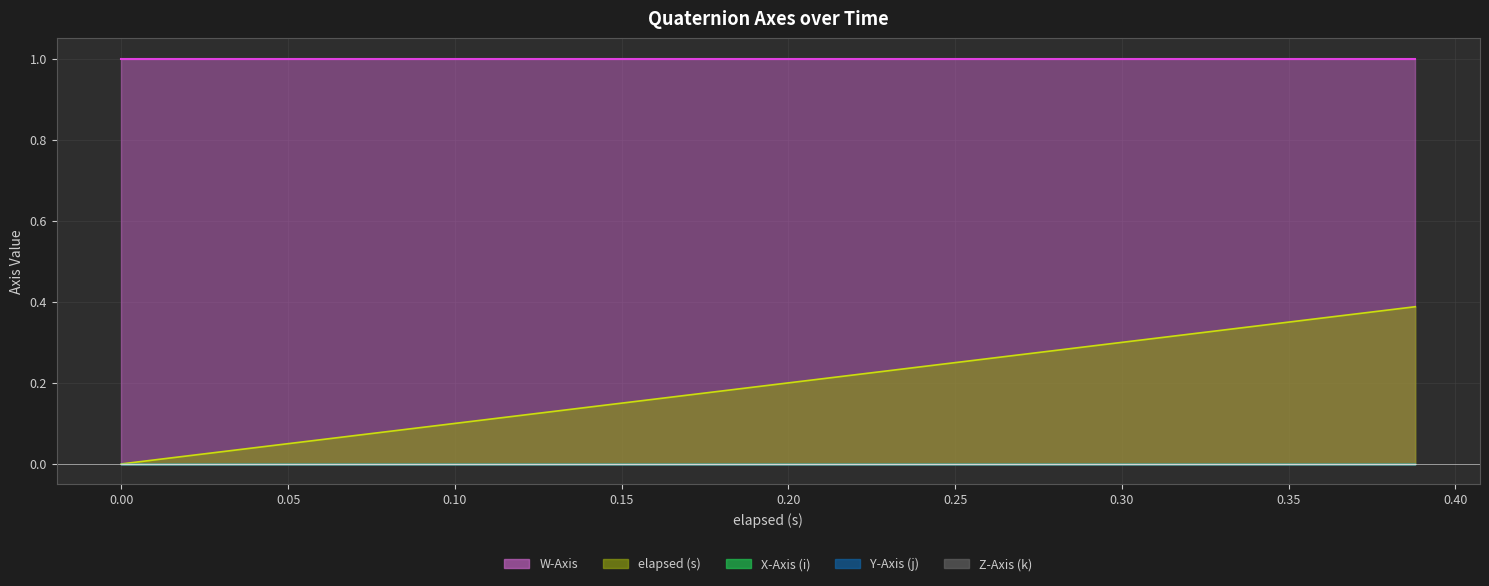

True or false: W-Axis line and Z-Axis (k) line cross at least once.

False